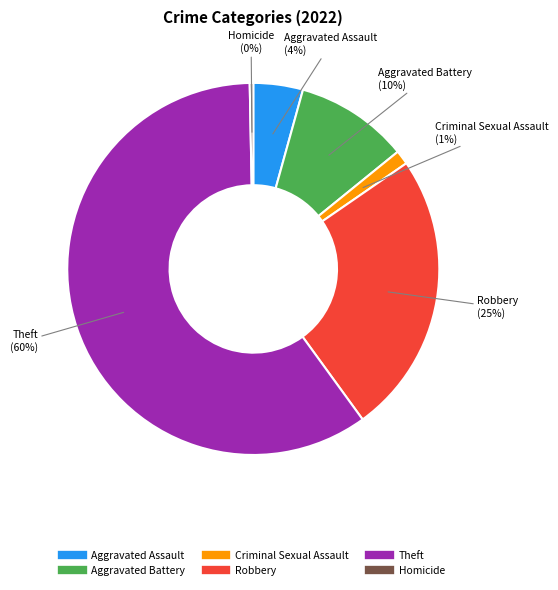

The Robbery slice represents 25% of the pie. True or false?

True